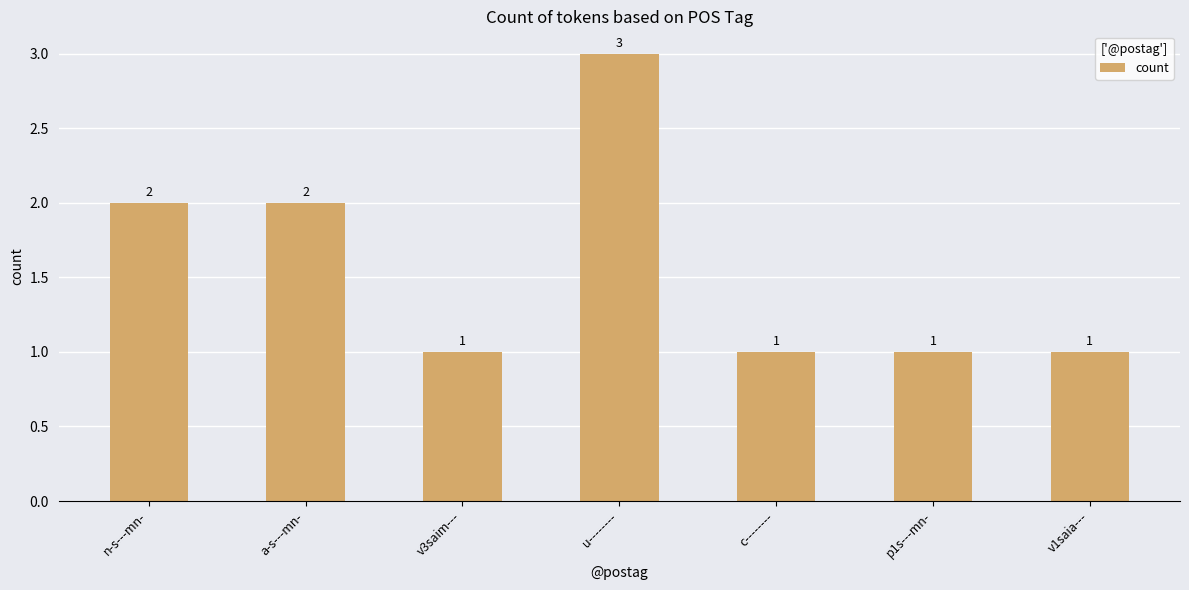

Approximately how many times larger is the value at n-s---mn- compared to c--------?

2.0